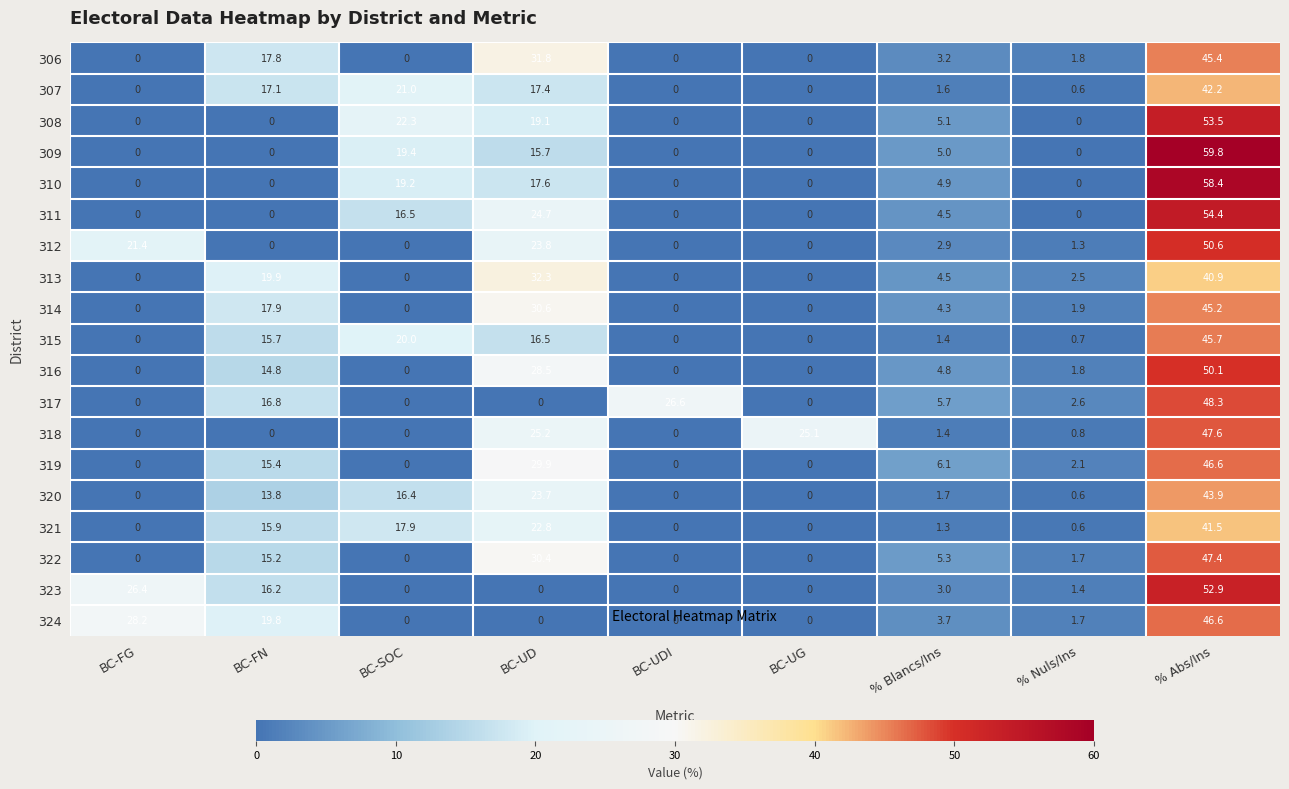

What is the difference between the maximum and minimum values in the 318 series?

47.6